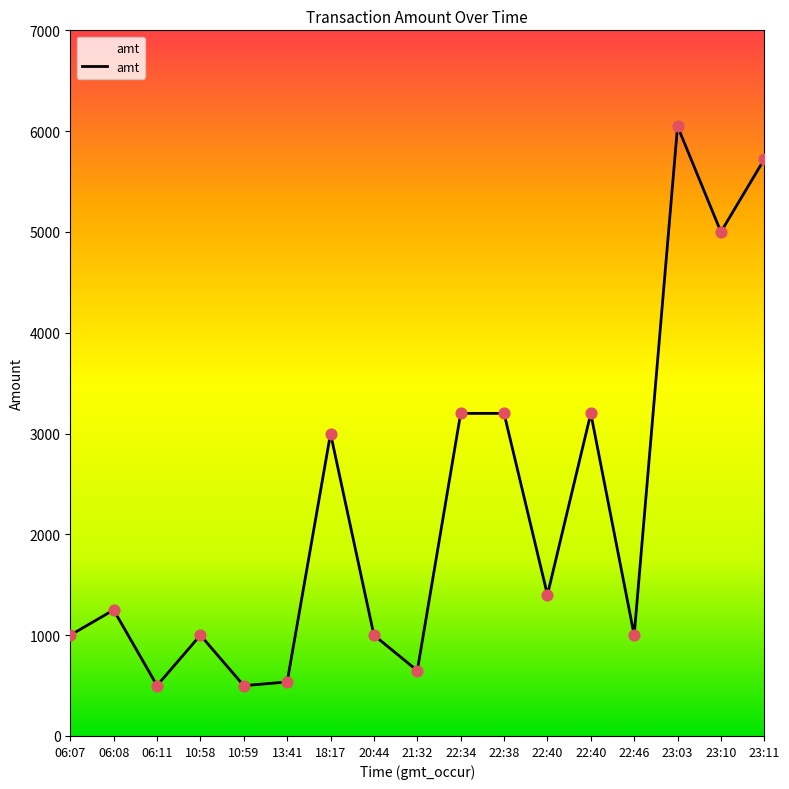

What is the change in value from 22:38 to 23:03?

+2848